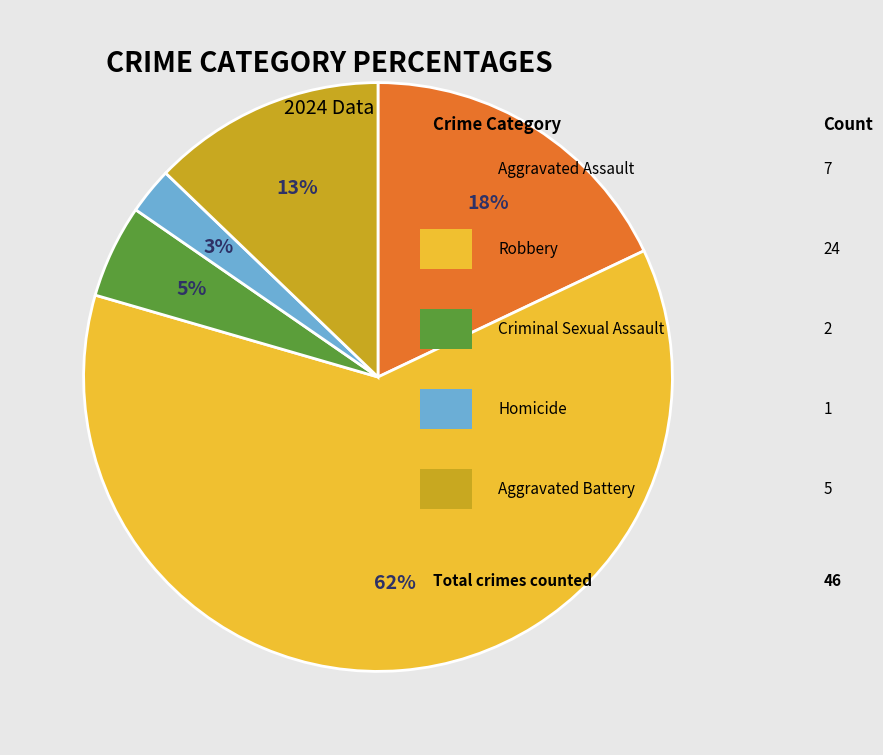

Does any single category account for the majority?

Yes